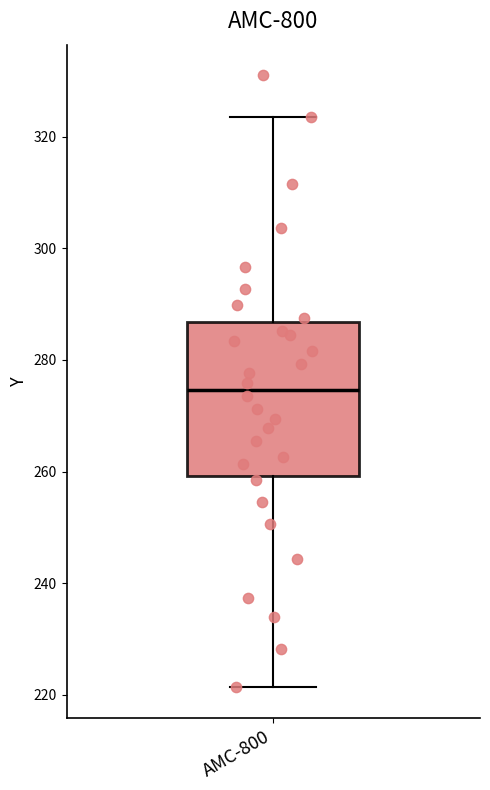

Where is the upper edge of the box for AMC-800 on the y-axis? The values are not printed on the chart, so give them approximately, as read against the axis.

286